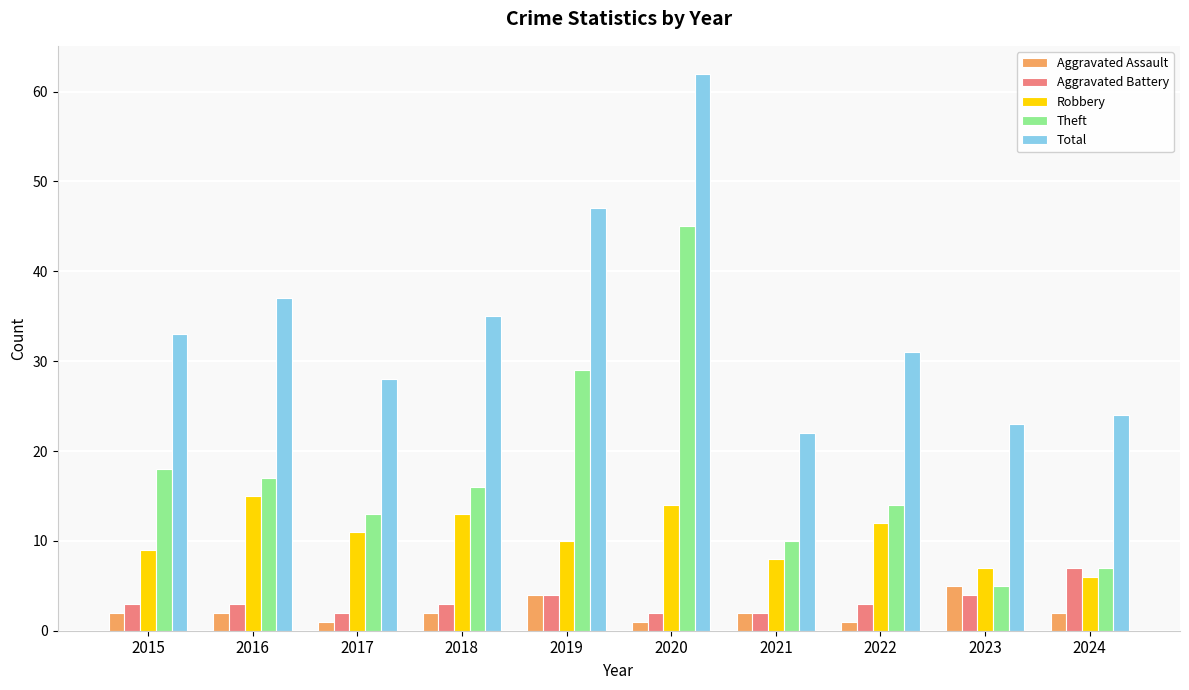

Reading left to right, extract all data points from this chart.

Aggravated Assault: 2015=2	2016=2	2017=1	2018=2	2019=4	2020=1	2021=2	2022=1	2023=5	2024=2
Aggravated Battery: 2015=3	2016=3	2017=2	2018=3	2019=4	2020=2	2021=2	2022=3	2023=4	2024=7
Robbery: 2015=9	2016=15	2017=11	2018=13	2019=10	2020=14	2021=8	2022=12	2023=7	2024=6
Theft: 2015=18	2016=17	2017=13	2018=16	2019=29	2020=45	2021=10	2022=14	2023=5	2024=7
Total: 2015=33	2016=37	2017=28	2018=35	2019=47	2020=62	2021=22	2022=31	2023=23	2024=24